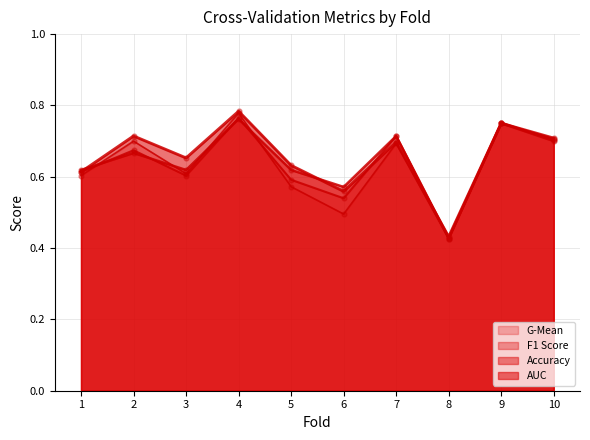

Which series has the largest total across all categories?

auc